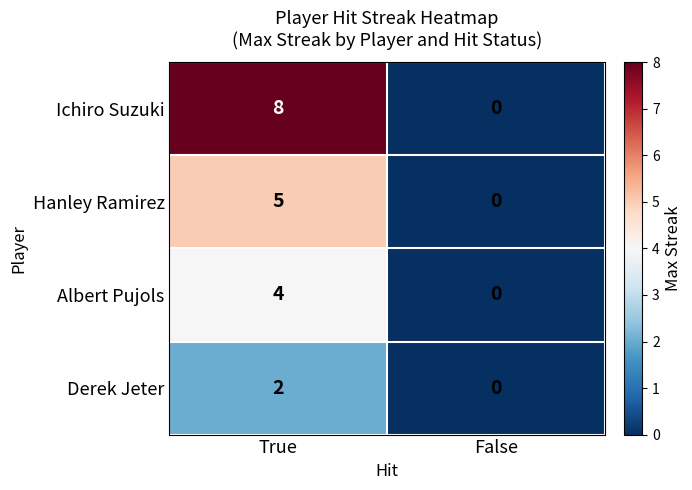

At which label is Hanley Ramirez closest to 2?

False